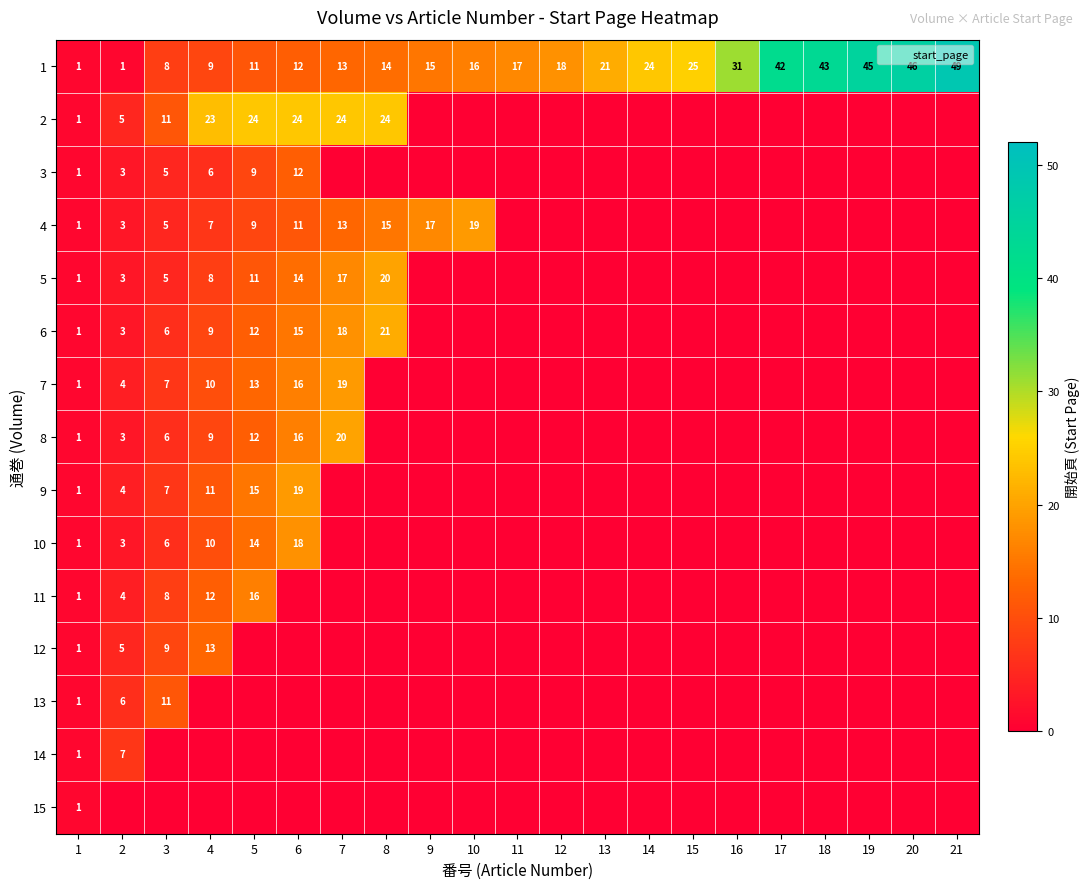

The value of 8 at 1 is 1. True or false?

True